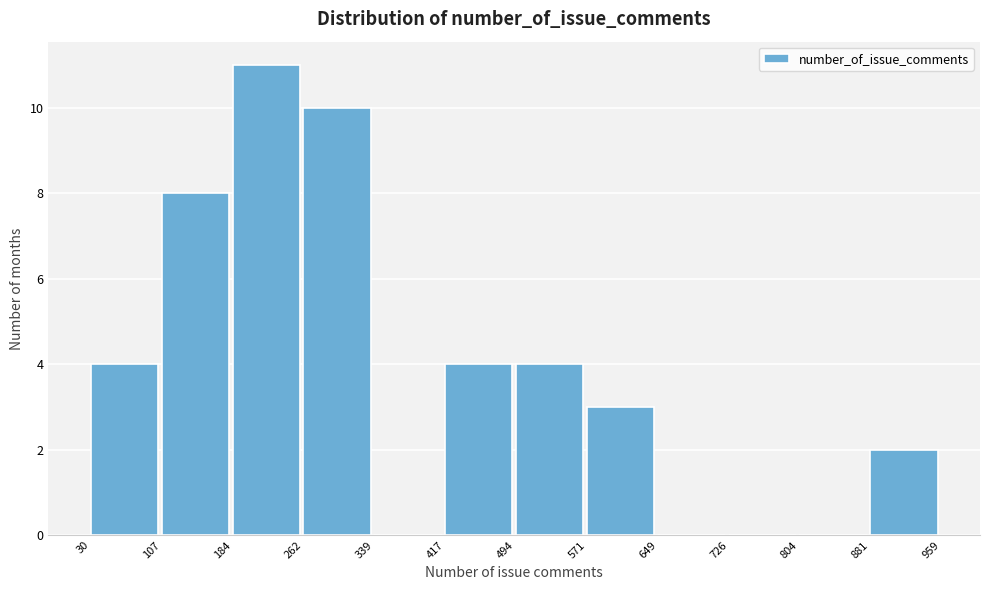

How tall is the bar that spans 184 to 262 on the x-axis? The values are not printed on the chart, so give them approximately, as read against the axis.

11